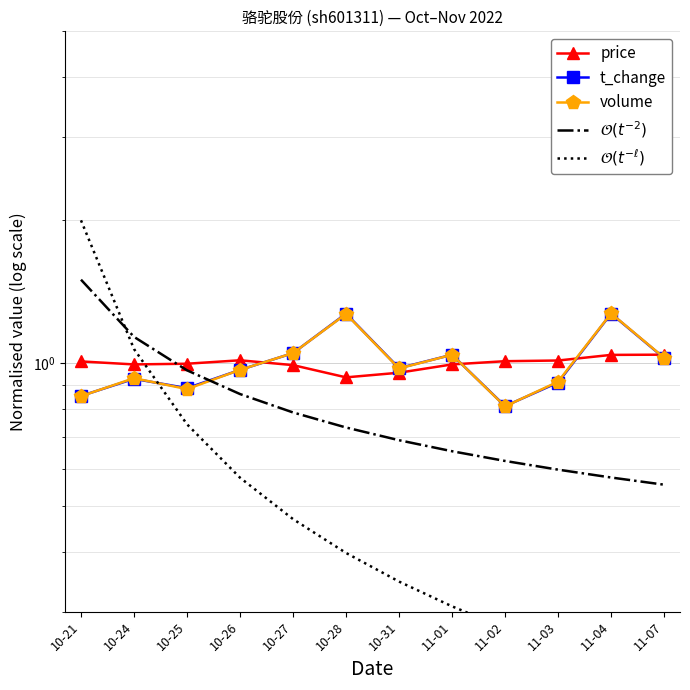

True or false: $\mathcal{O}(t^{-\ell})$ and t_change cross at least once.

True